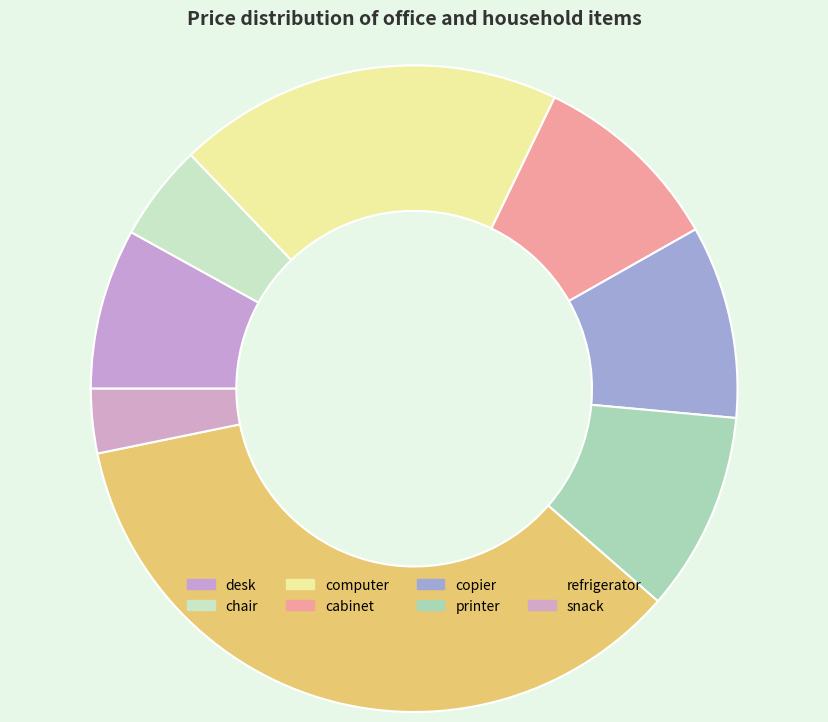

Does printer represent more than half of the total?

No